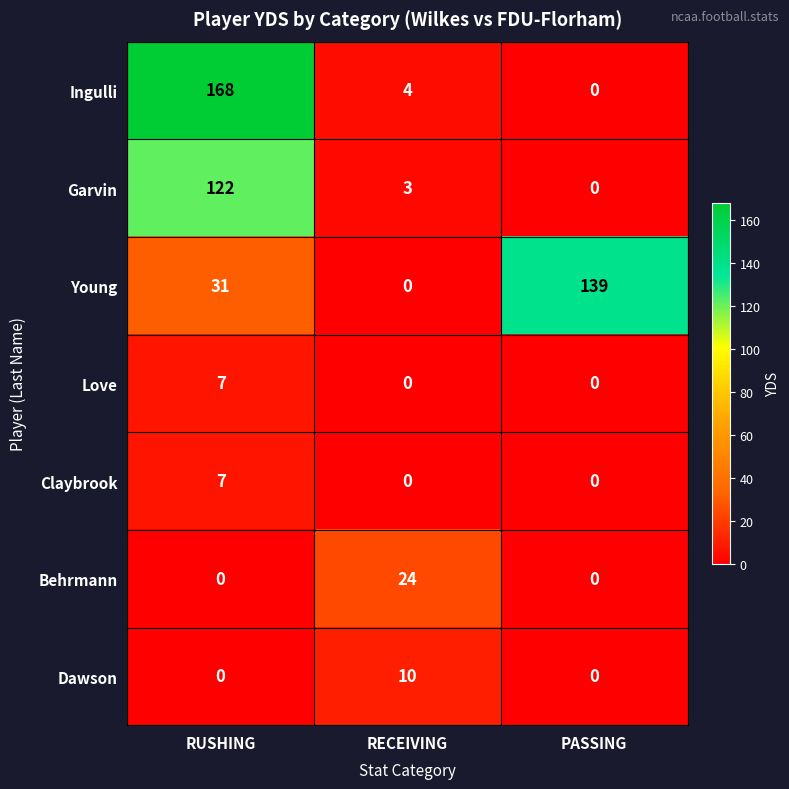

Reading left to right, list all the values displayed in this chart.

Ingulli: RUSHING=168	RECEIVING=4	PASSING=0
Garvin: RUSHING=122	RECEIVING=3	PASSING=0
Young: RUSHING=31	RECEIVING=0	PASSING=139
Love: RUSHING=7	RECEIVING=0	PASSING=0
Claybrook: RUSHING=7	RECEIVING=0	PASSING=0
Behrmann: RUSHING=0	RECEIVING=24	PASSING=0
Dawson: RUSHING=0	RECEIVING=10	PASSING=0